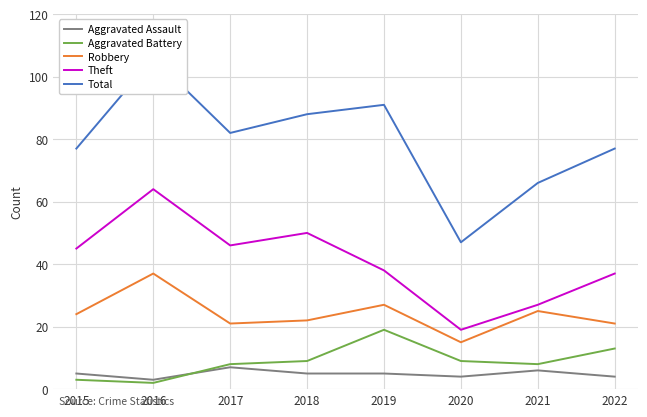

Which label corresponds to the smallest value in the chart?

2016